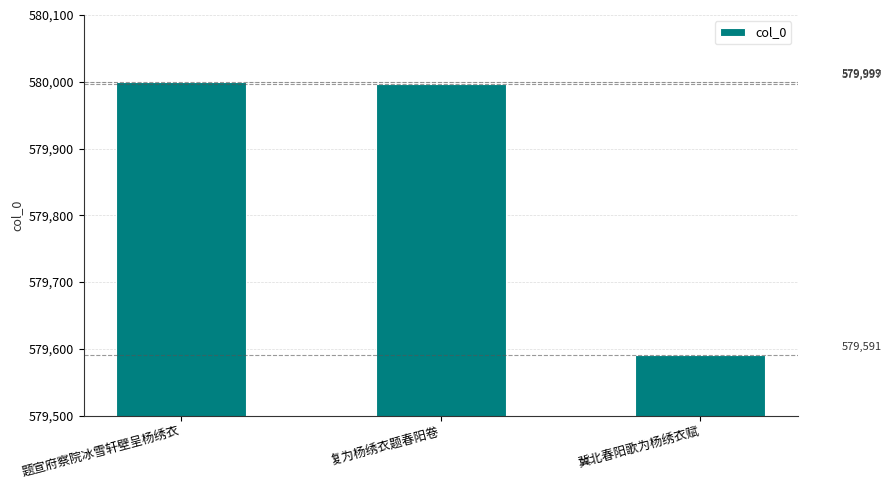

How many series are shown in this chart?

1